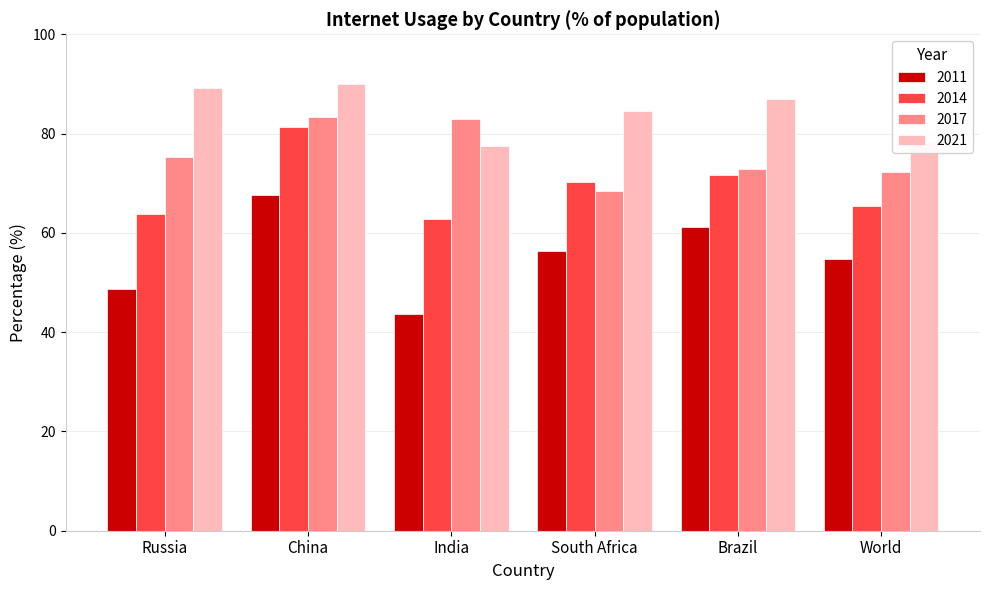

What is the sum of all 2014 values?

415.4